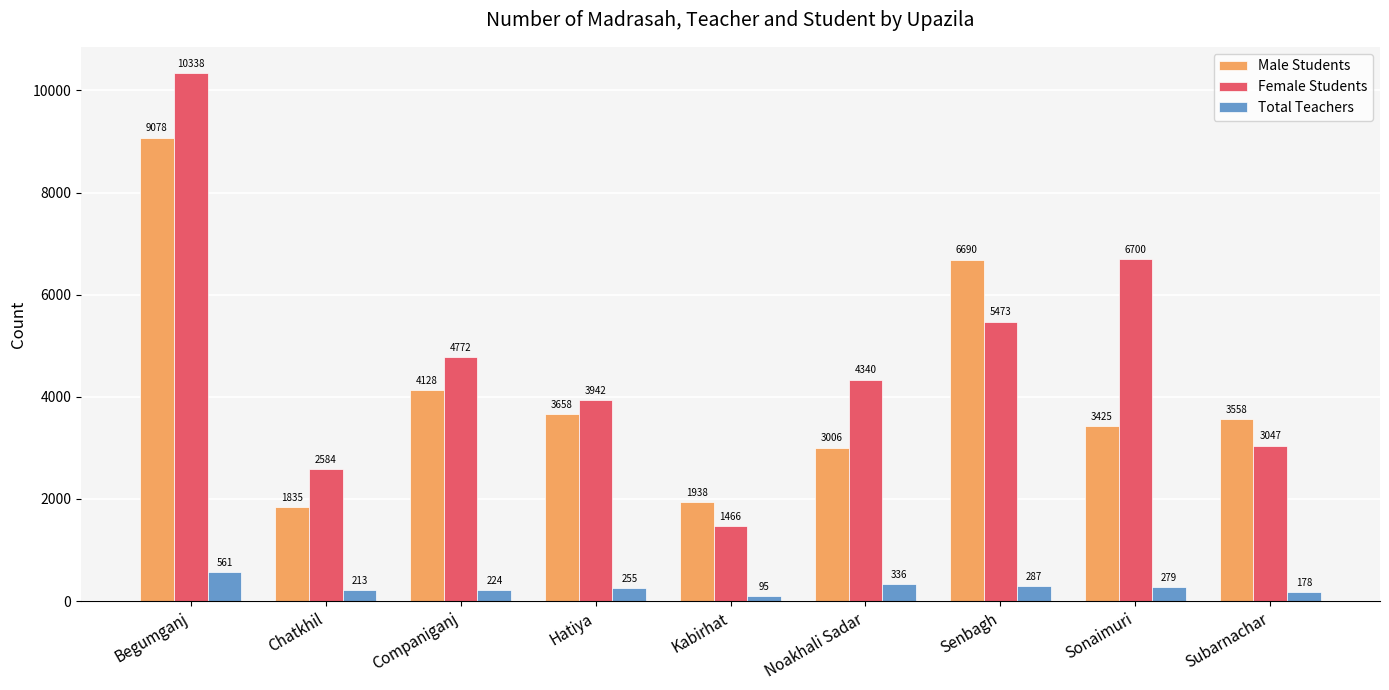

What value does the Total Teachers series have at Begumganj, to the nearest 50?

550